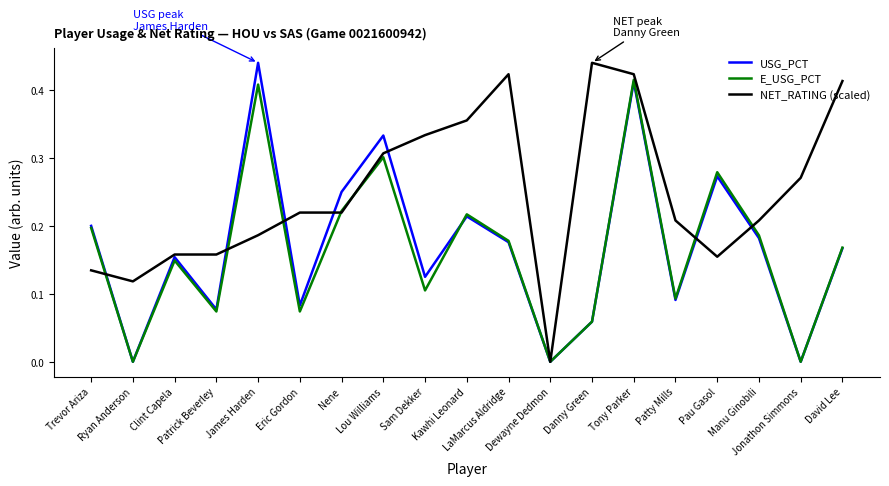

Reading left to right, extract all data points from this chart.

USG_PCT: Trevor Ariza=0.2	Ryan Anderson=0.0	Clint Capela=0.2	Patrick Beverley=0.1	James Harden=0.4	Eric Gordon=0.1	Nene=0.2	Lou Williams=0.3	Sam Dekker=0.1	Kawhi Leonard=0.2	LaMarcus Aldridge=0.2	Dewayne Dedmon=0.0	Danny Green=0.1	Tony Parker=0.4	Patty Mills=0.1	Pau Gasol=0.3	Manu Ginobili=0.2	Jonathon Simmons=0.0	David Lee=0.2
E_USG_PCT: Trevor Ariza=0.2	Ryan Anderson=0.0	Clint Capela=0.1	Patrick Beverley=0.1	James Harden=0.4	Eric Gordon=0.1	Nene=0.2	Lou Williams=0.3	Sam Dekker=0.1	Kawhi Leonard=0.2	LaMarcus Aldridge=0.2	Dewayne Dedmon=0.0	Danny Green=0.1	Tony Parker=0.4	Patty Mills=0.1	Pau Gasol=0.3	Manu Ginobili=0.2	Jonathon Simmons=0.0	David Lee=0.2
NET_RATING (scaled): Trevor Ariza=0.1	Ryan Anderson=0.1	Clint Capela=0.2	Patrick Beverley=0.2	James Harden=0.2	Eric Gordon=0.2	Nene=0.2	Lou Williams=0.3	Sam Dekker=0.3	Kawhi Leonard=0.4	LaMarcus Aldridge=0.4	Dewayne Dedmon=0.0	Danny Green=0.4	Tony Parker=0.4	Patty Mills=0.2	Pau Gasol=0.2	Manu Ginobili=0.2	Jonathon Simmons=0.3	David Lee=0.4